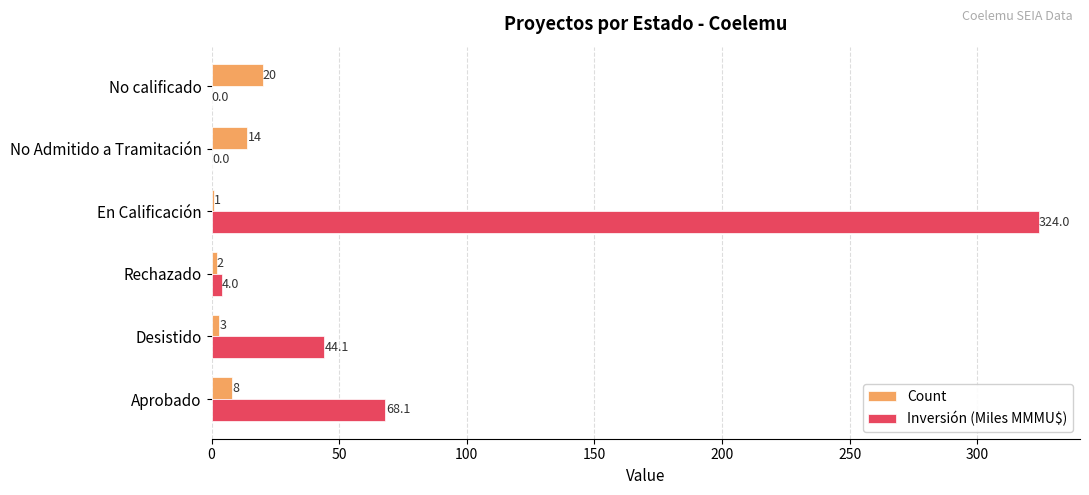

True or false: Inversión (Miles MMMU$) has a value of 91.4 at Aprobado.

False